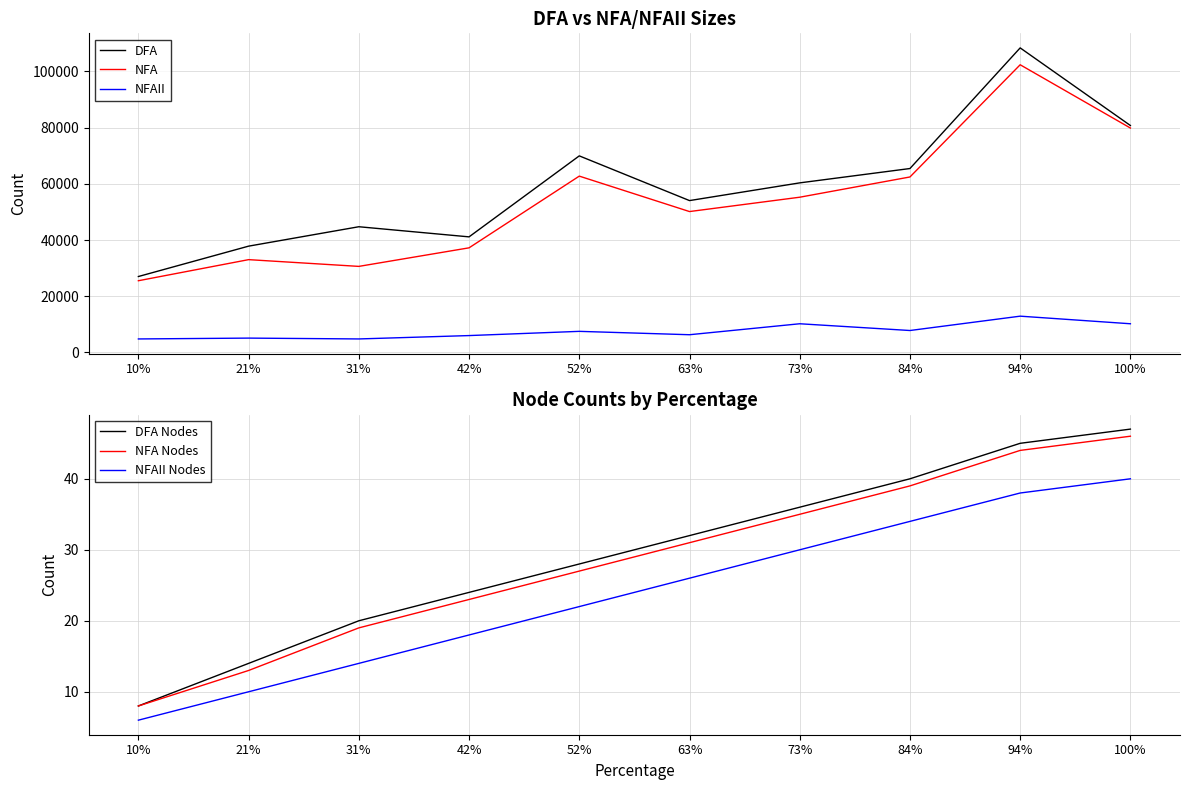

What are all the series names shown in the legend?

DFA, NFA, NFAII, DFA Nodes, NFA Nodes, NFAII Nodes